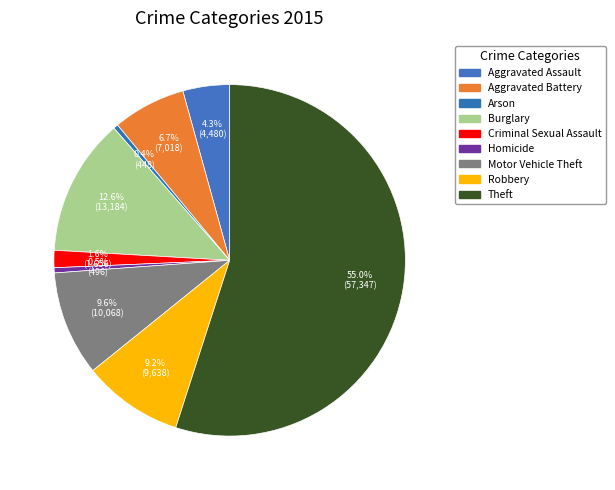

Count the number of slices in the pie.

9